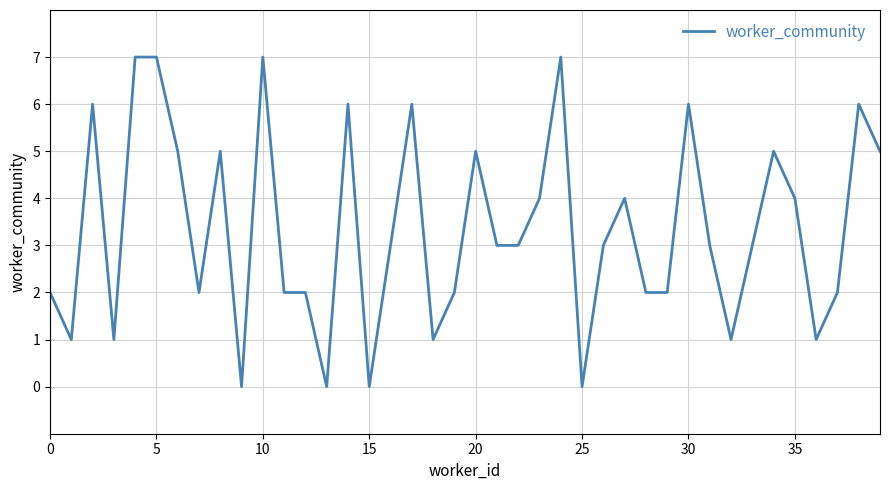

What is the maximum value shown in the chart?

7